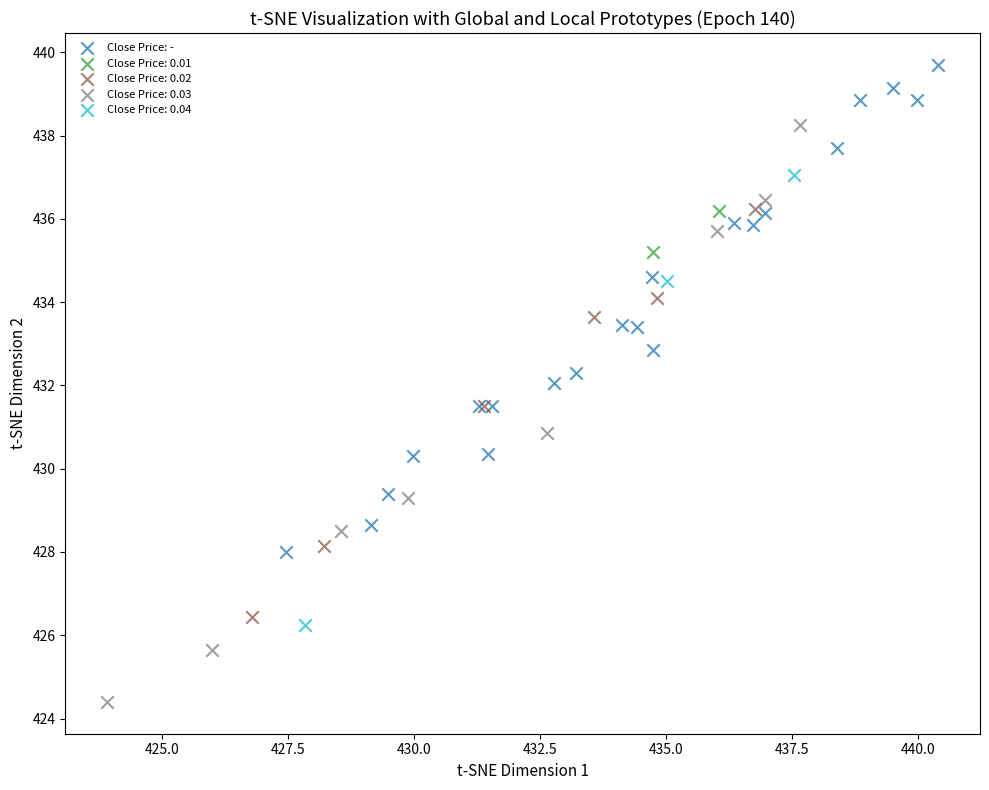

What are all the series names shown in the legend?

Close Price: -, Close Price: 0.01, Close Price: 0.02, Close Price: 0.03, Close Price: 0.04